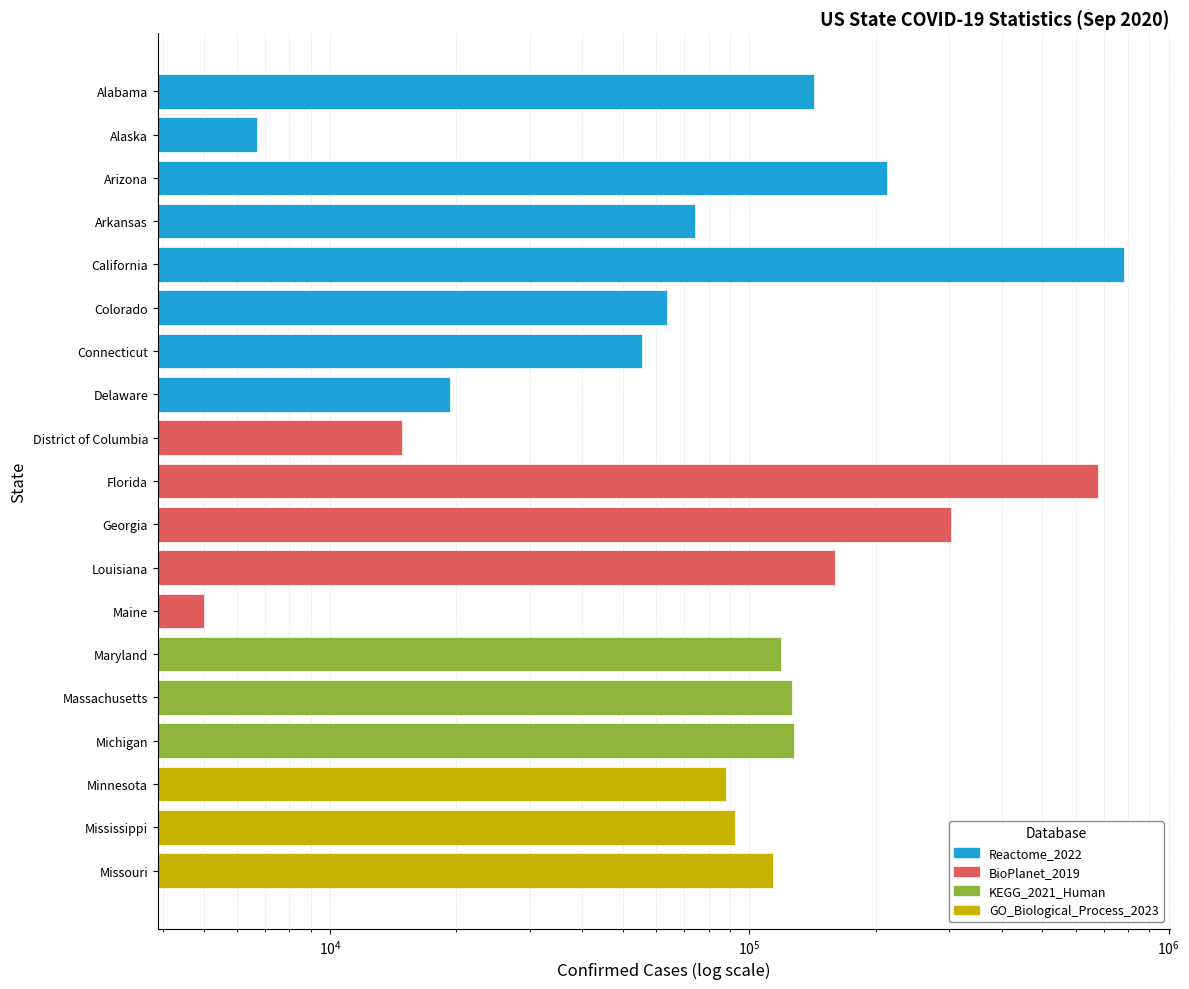

What is the ratio of the value at Georgia to the value at Michigan?

2.4